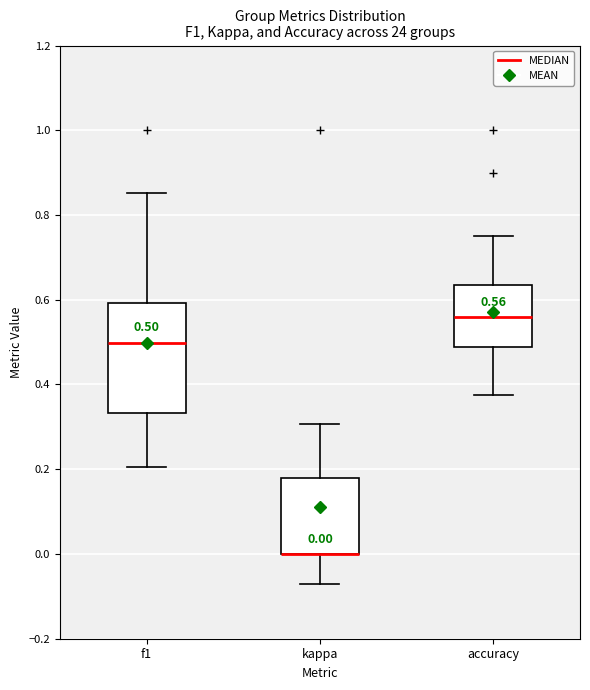

Comparing the boxes themselves (not the whiskers), which one is the tallest?

f1